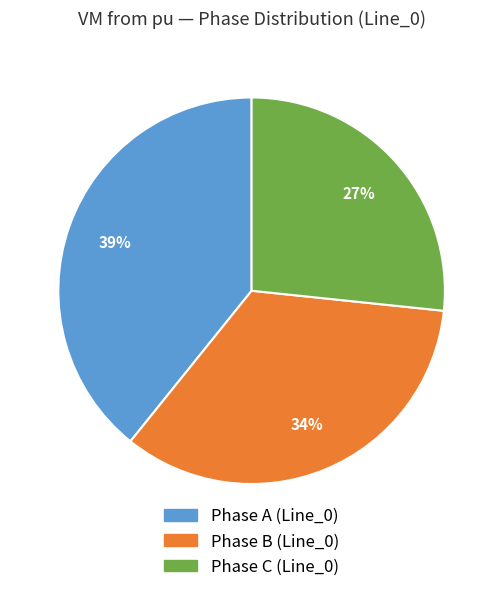

To the nearest percent, what is the average slice percentage?

33%